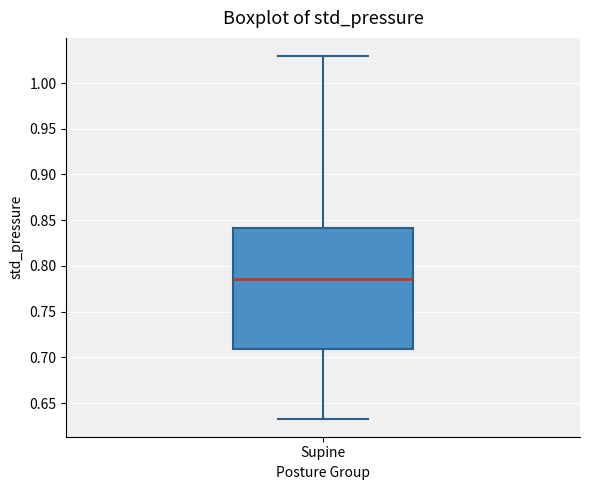

Transcribe this box plot: give where the median line is, the range the box spans, and where the two whiskers end, as read against the y-axis. The values are not printed on the chart, so give them approximately, as read against the axis.

median 0.785, box 0.710 to 0.840, whiskers 0.635 to 1.030